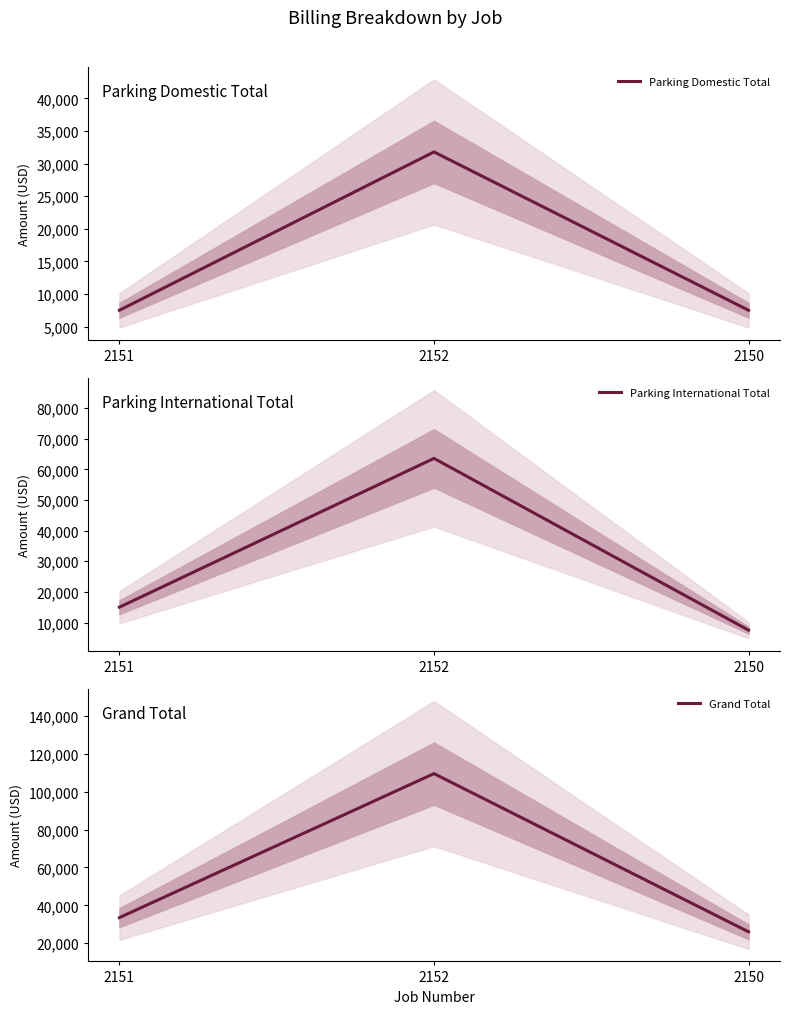

What is the highest value of the Parking International Total series?

63572.8